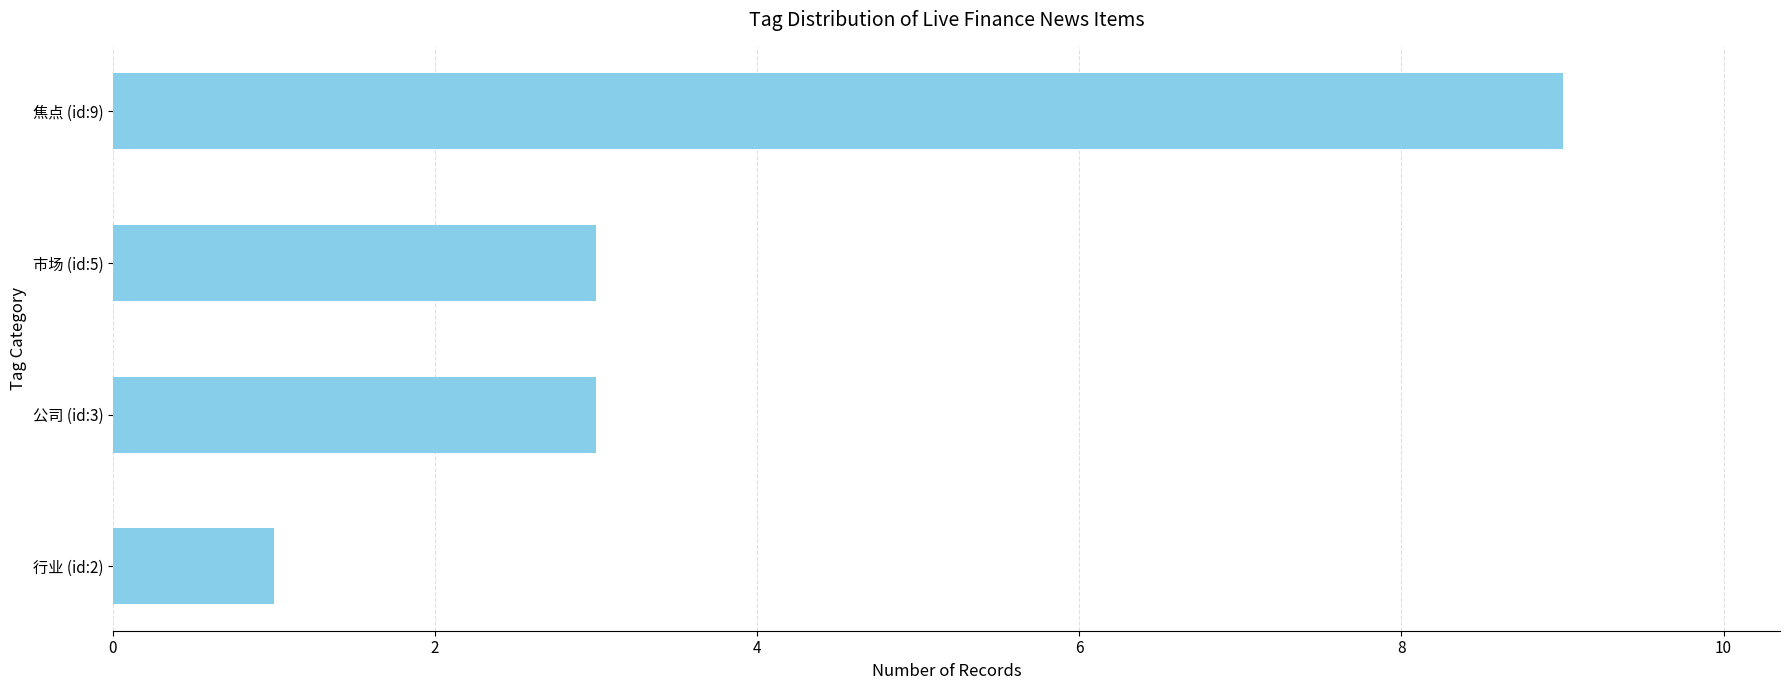

True or false: the data shows 1 at 行业 (id:2).

True